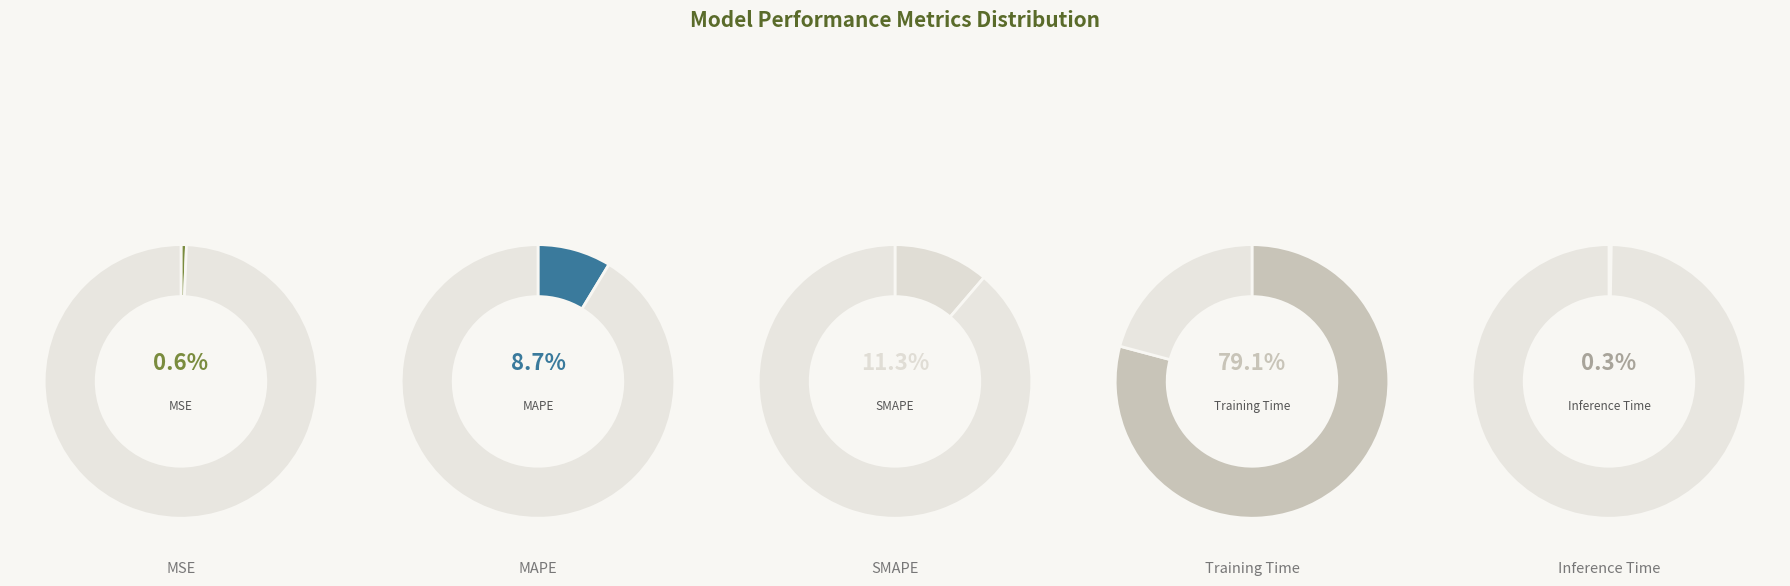

The MSE slice represents 8% of the pie. True or false?

False